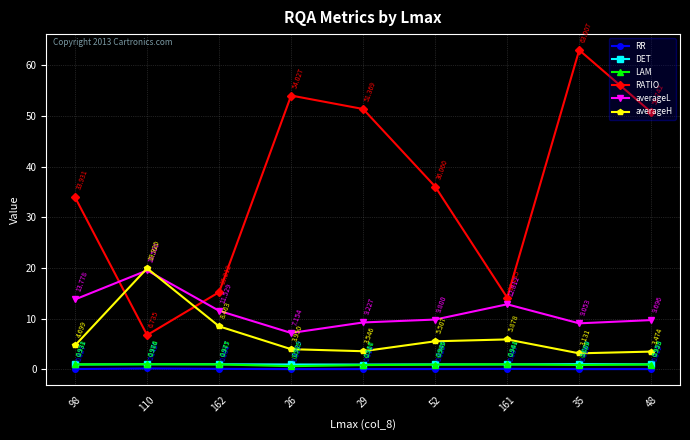

True or false: RR has more than 2 points higher than both neighbors.

False